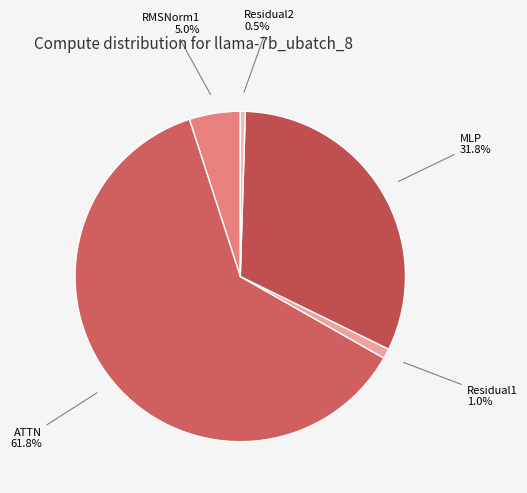

Combined, do Residual1 and ATTN account for over 50%?

Yes